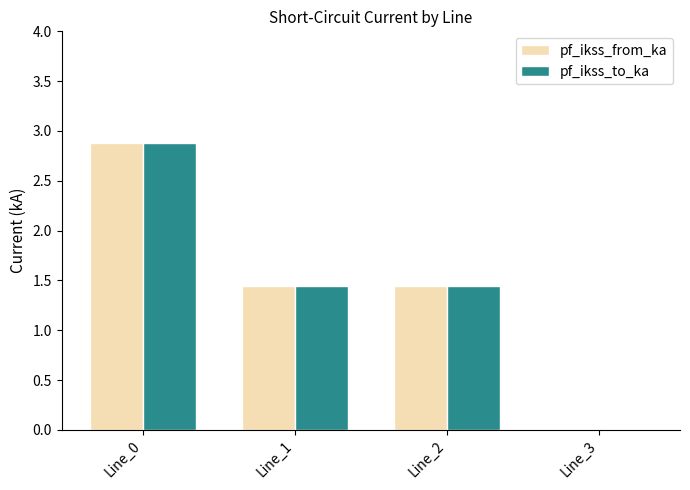

At which category is the sum across all series the highest?

Line_0